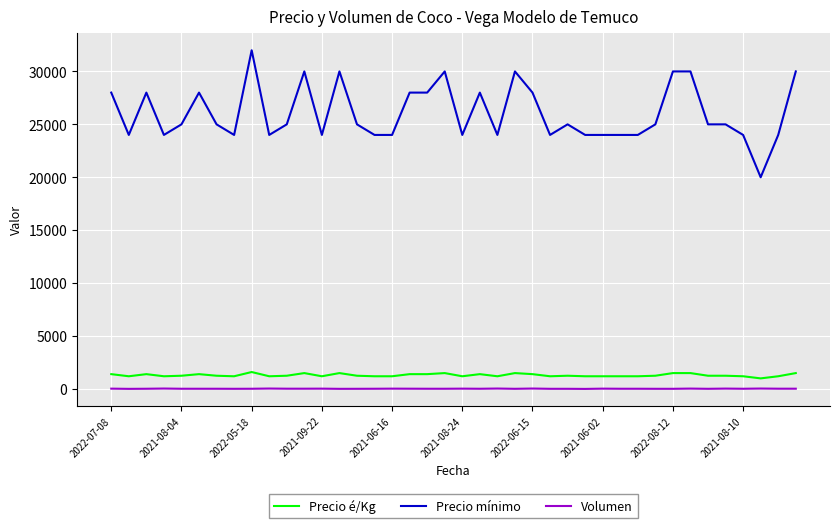

List the series in order of their peak value, highest first.

Precio mínimo, Precio é/Kg, Volumen